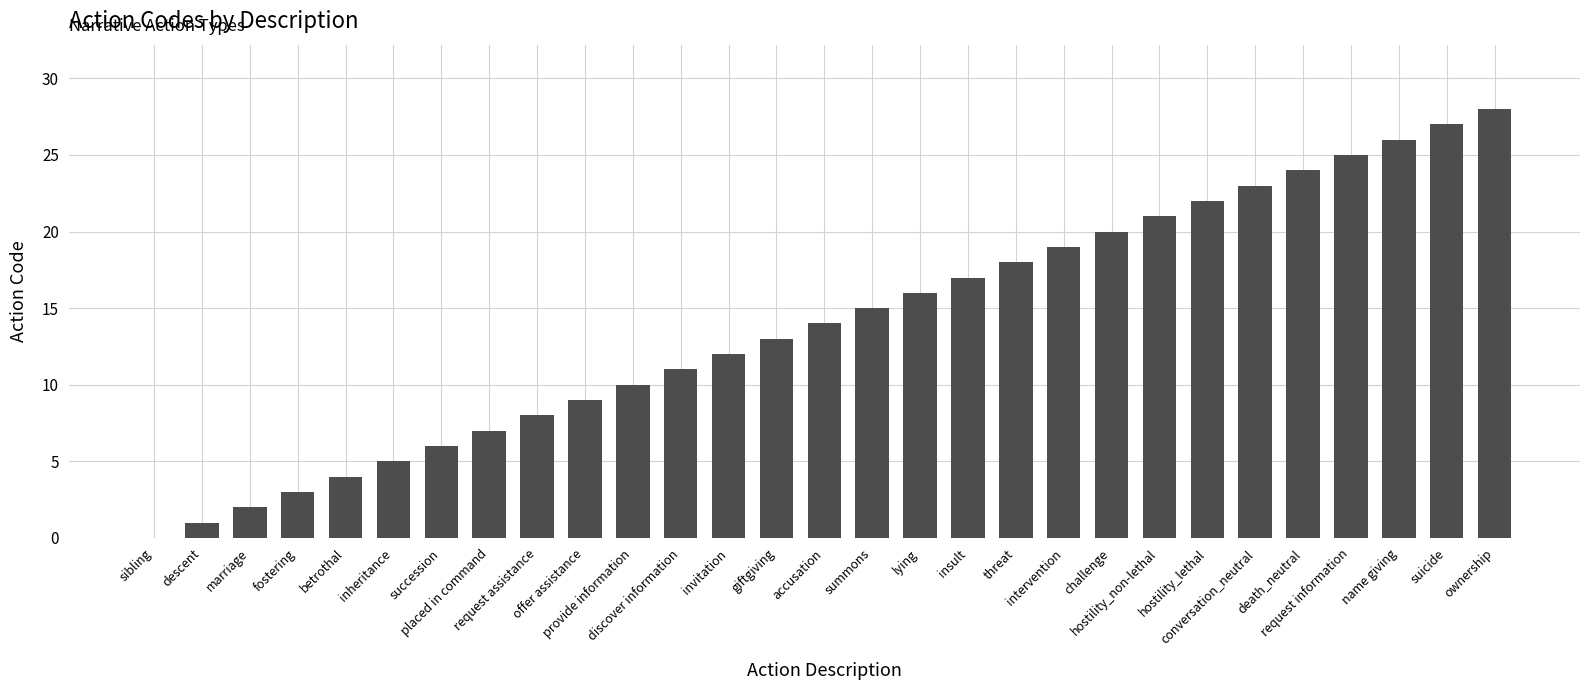

What is the difference between the values at invitation and fostering?

9